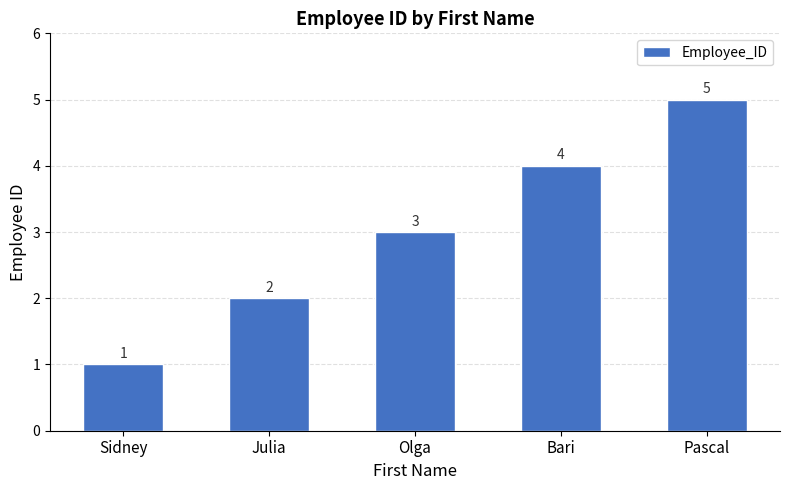

Rank the categories by value from highest to lowest.

Pascal, Bari, Olga, Julia, Sidney